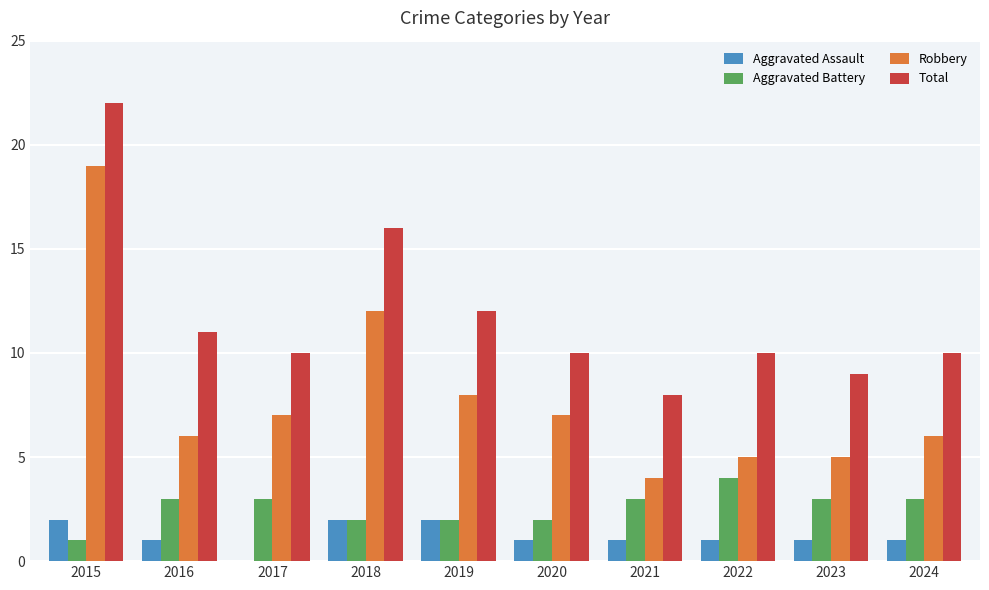

What is the sum of all Aggravated Assault values?

12